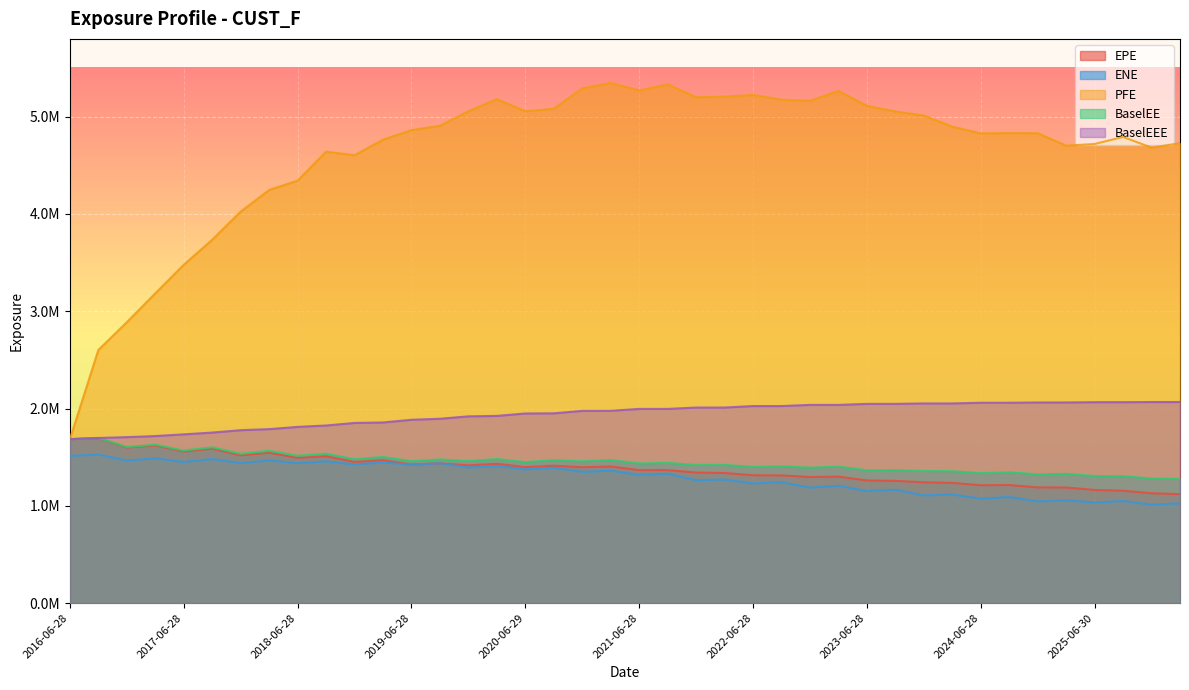

What is the minimum value for ENE?

1012484.3